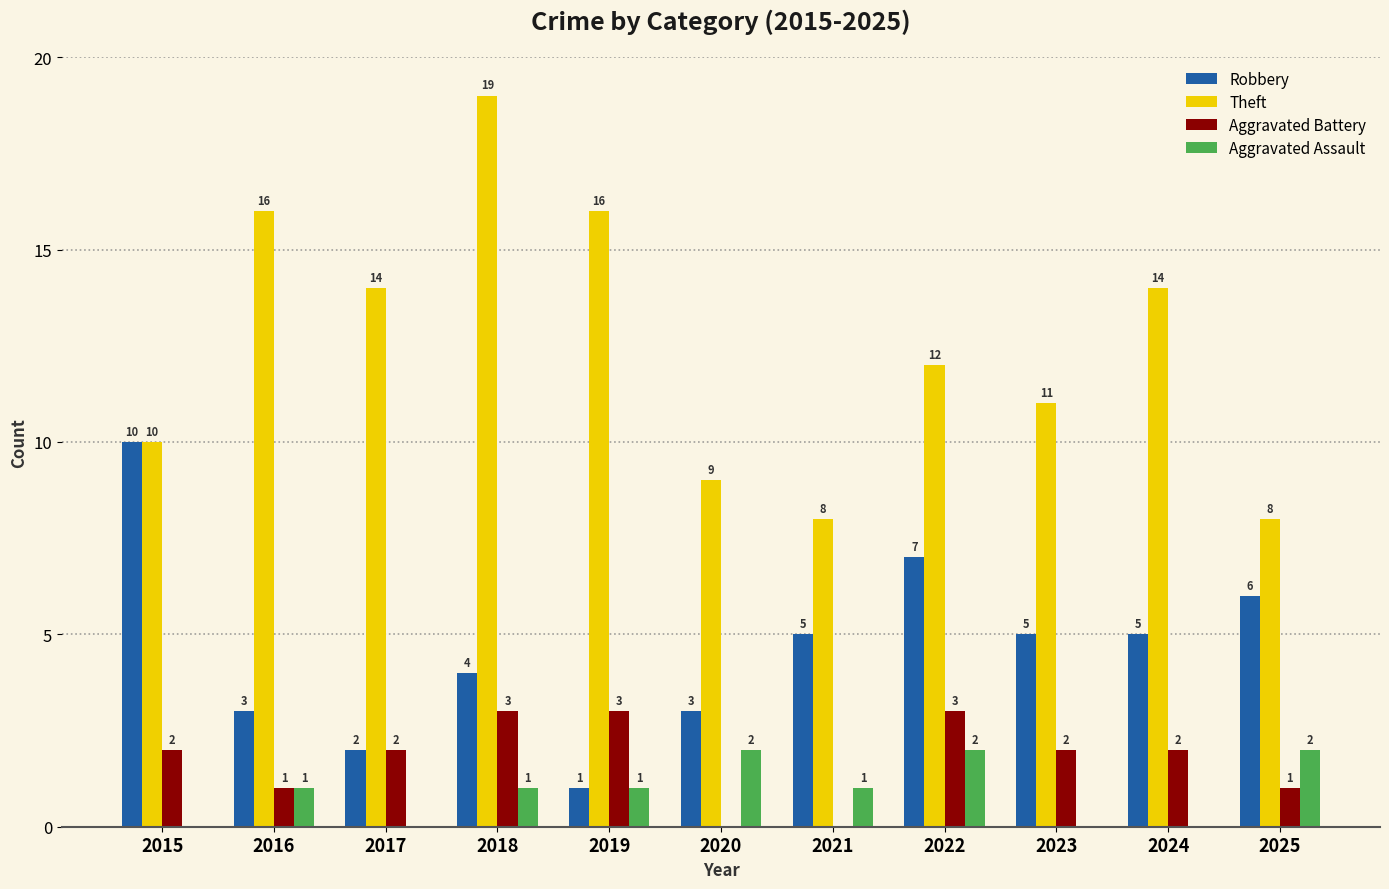

What is the sum of all Robbery values?

51